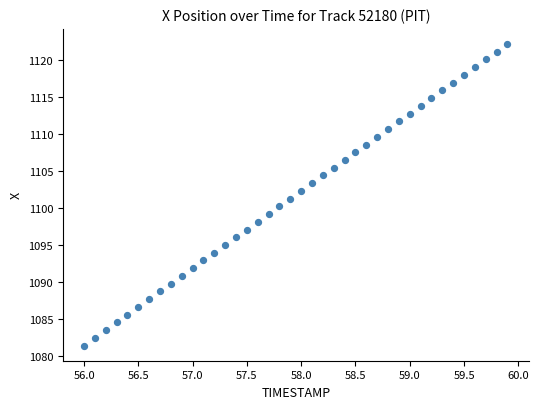

What is the range of Y values (max minus min)?

40.7